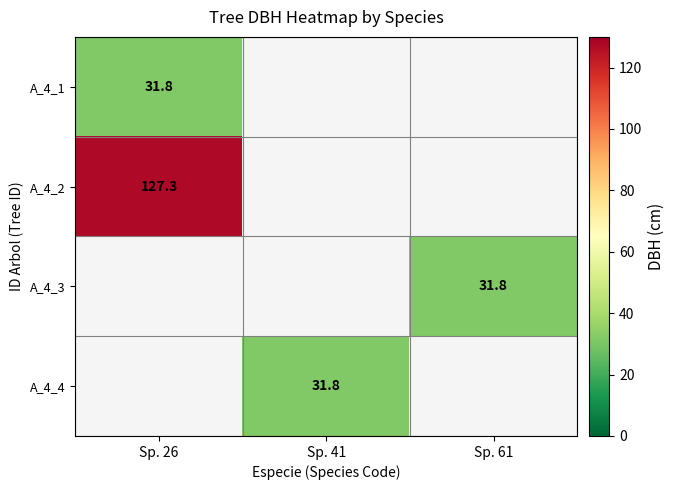

At how many categories does at least one series exceed 60?

1